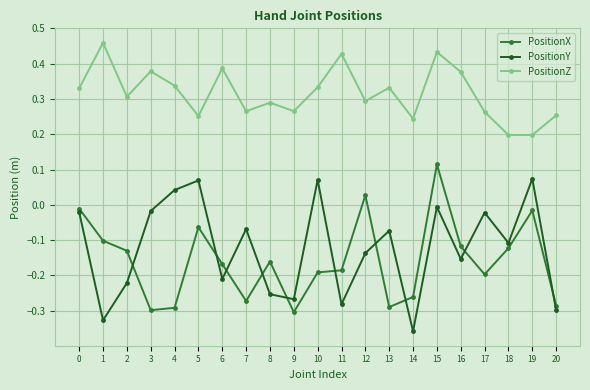

What are all the series names shown in the legend?

PositionX, PositionY, PositionZ